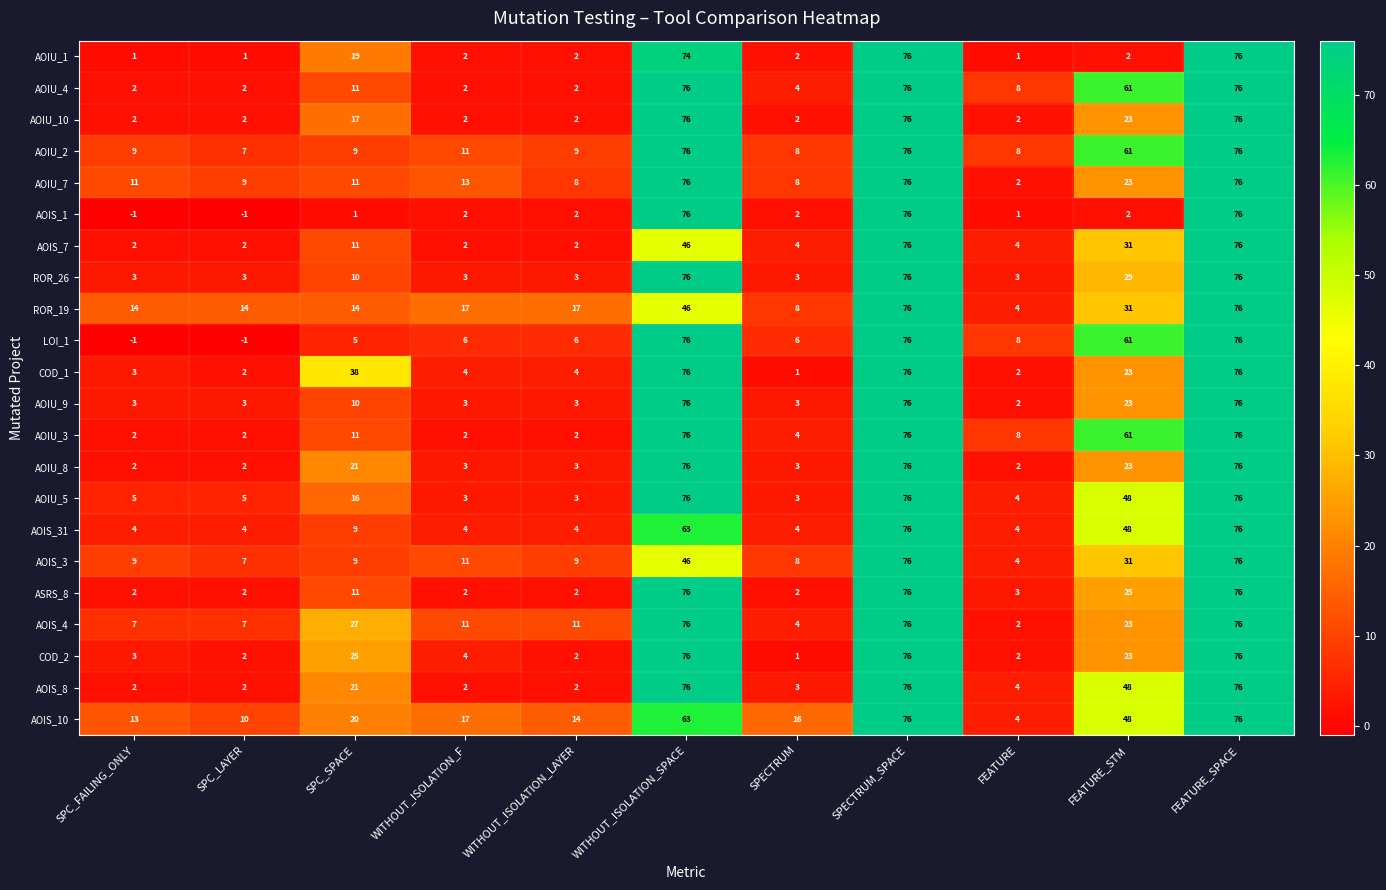

How many data points in AOIS_3 are less than 9?

3